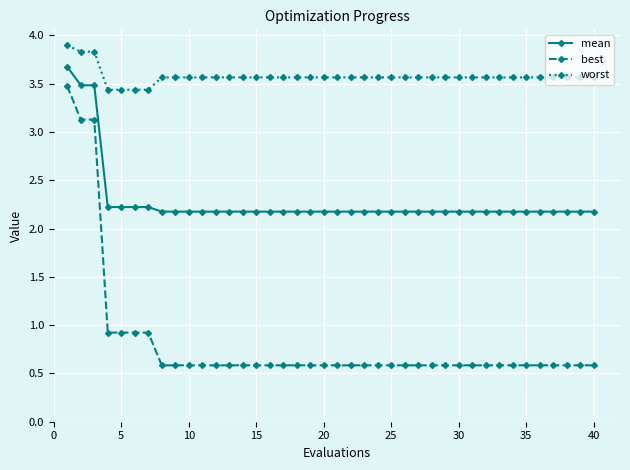

True or false: mean and worst cross at least once.

False